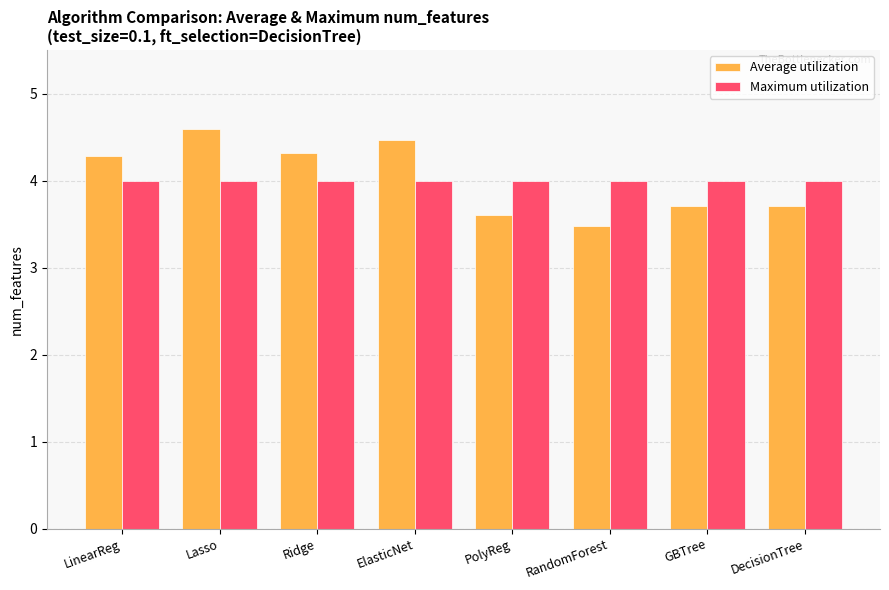

What is the smallest value displayed?

3.5